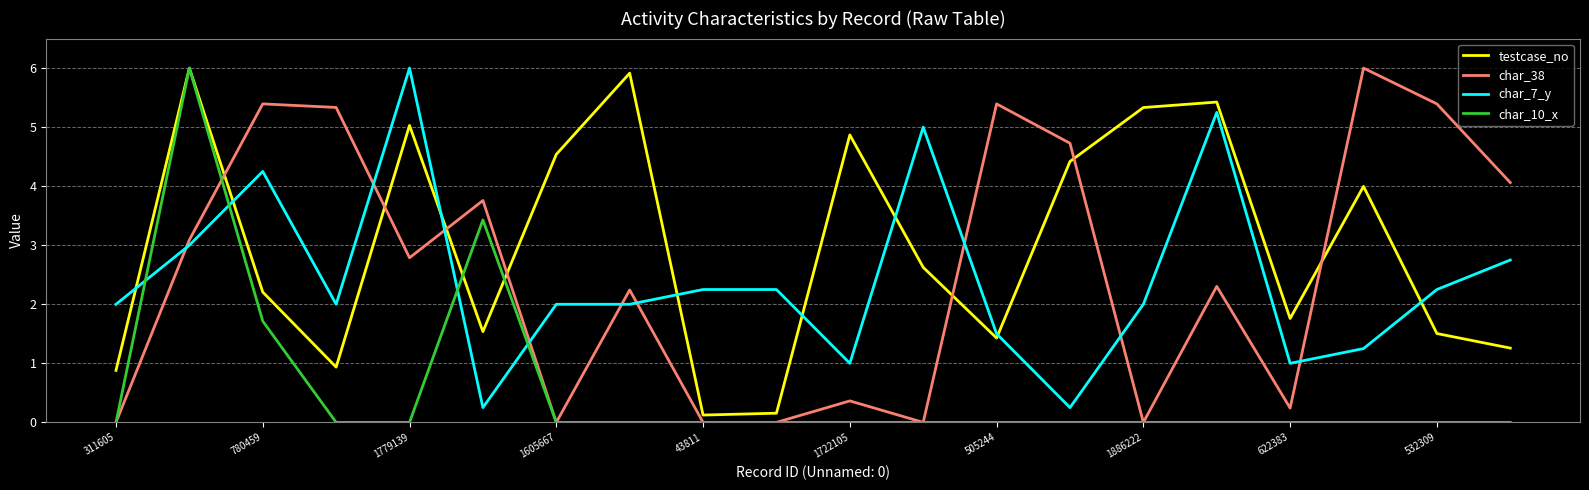

How many times do char_7_y and char_10_x cross each other?

4